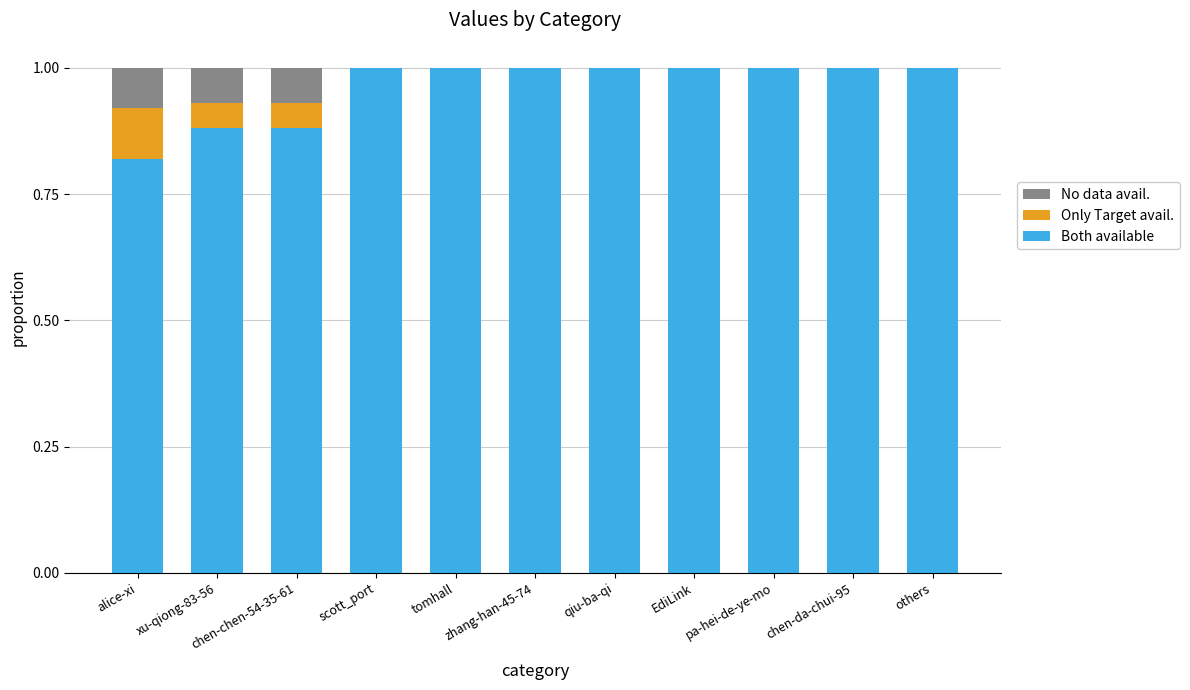

What are all the series names shown in the legend?

No data avail., Only Target avail., Both available